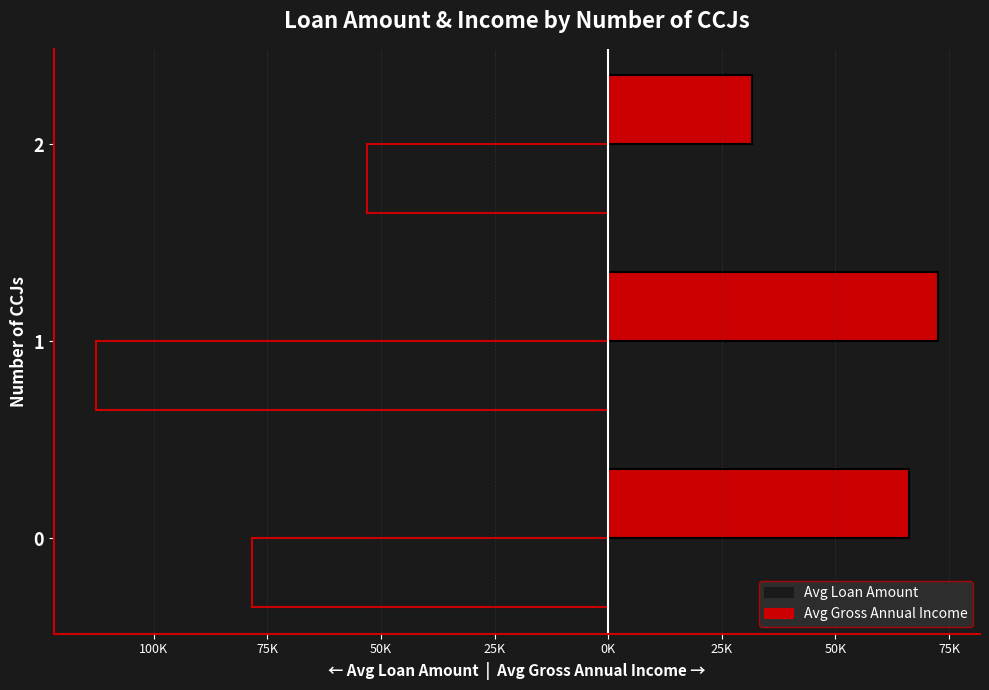

What are all the series names shown in the legend?

Avg Loan Amount, Avg Gross Annual Income